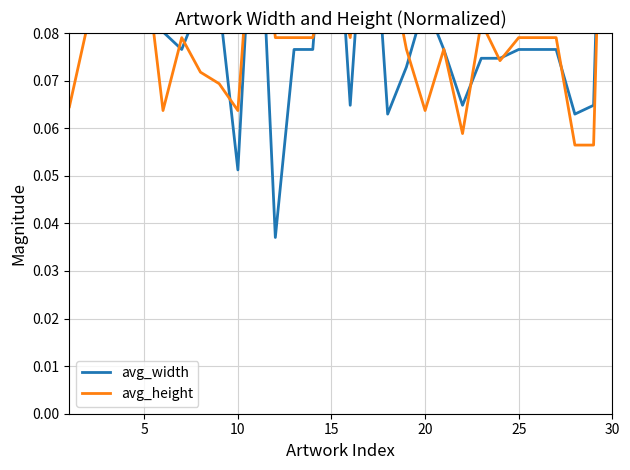

Is this an area chart (filled region under the line)?

No